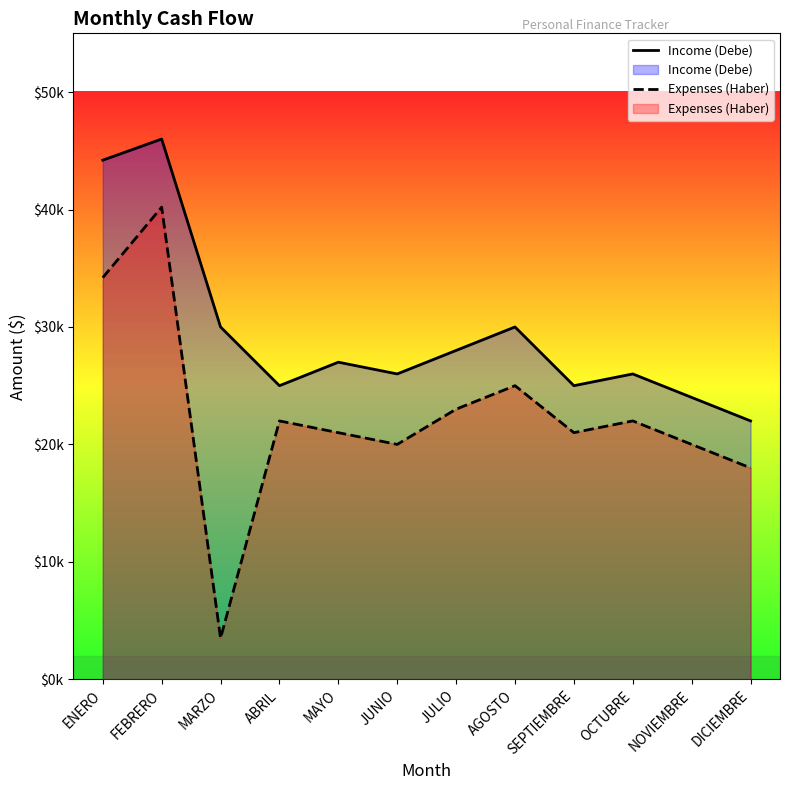

Where is Income (Debe) nearest to the value 34000?

MARZO